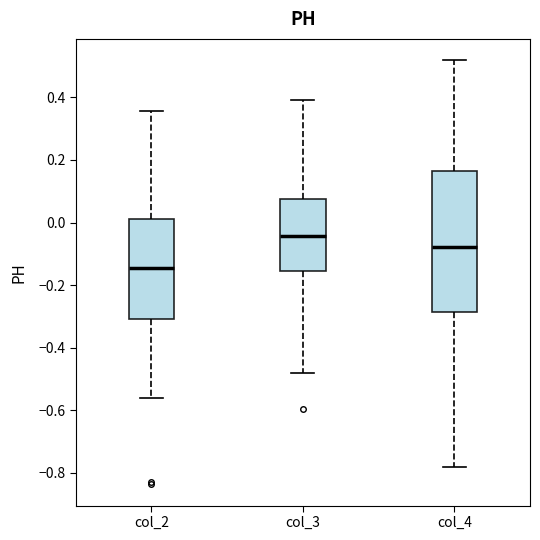

Which box has the highest median line?

col_3